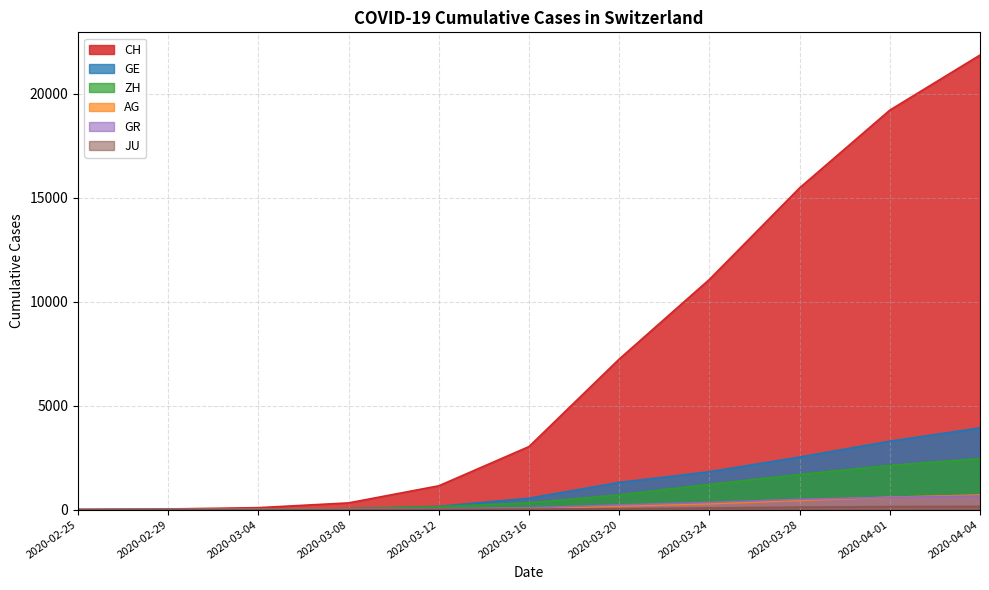

How many lines are shown in the chart?

6